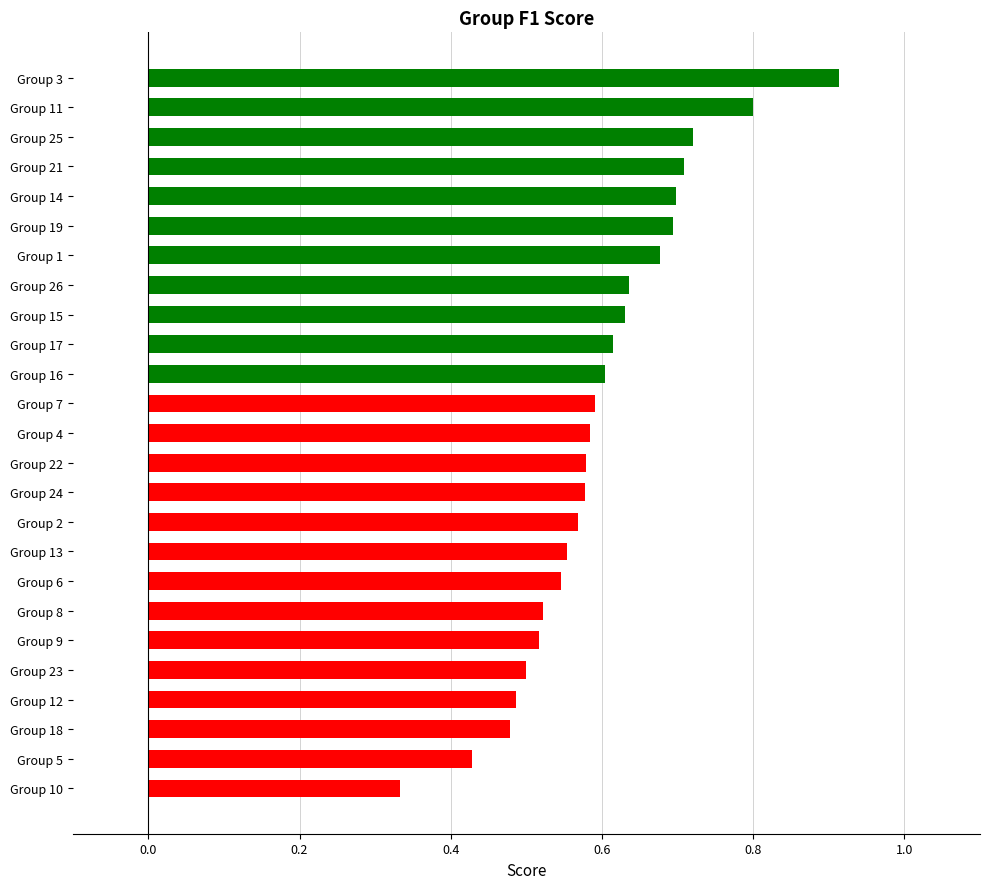

Does the chart contain stacked bars?

No